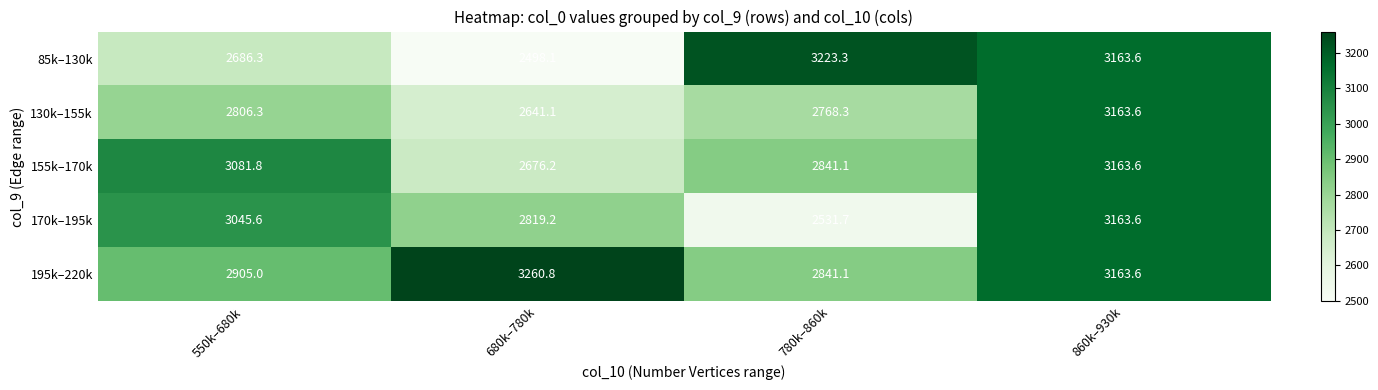

What is the minimum value shown in the chart?

2498.1